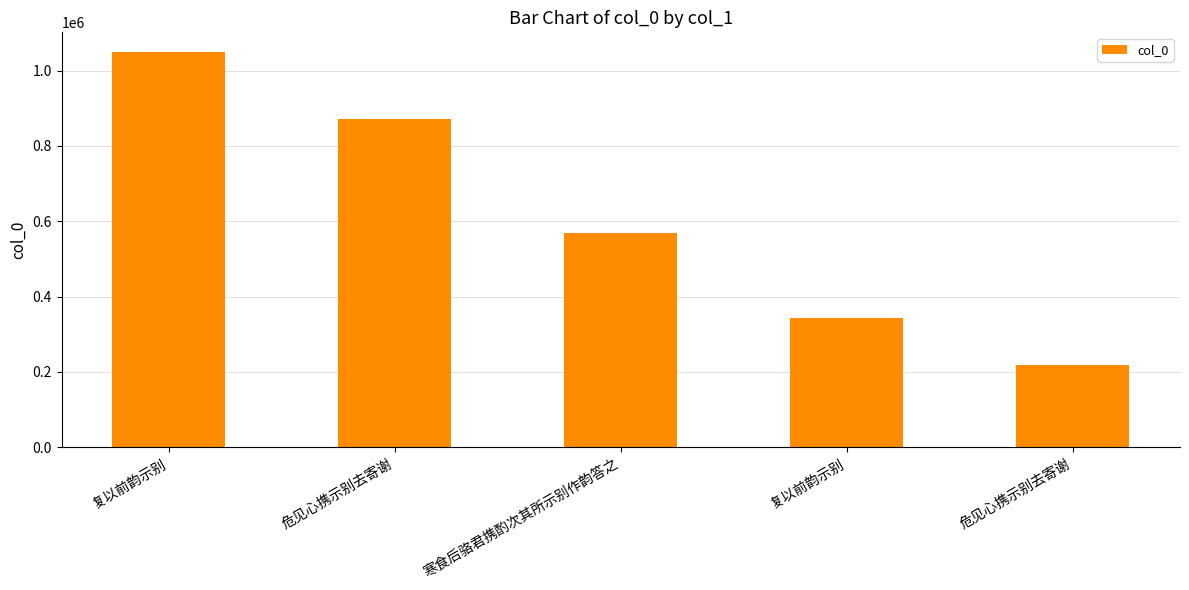

Which label corresponds to the smallest value in the chart?

危见心携示别去寄谢